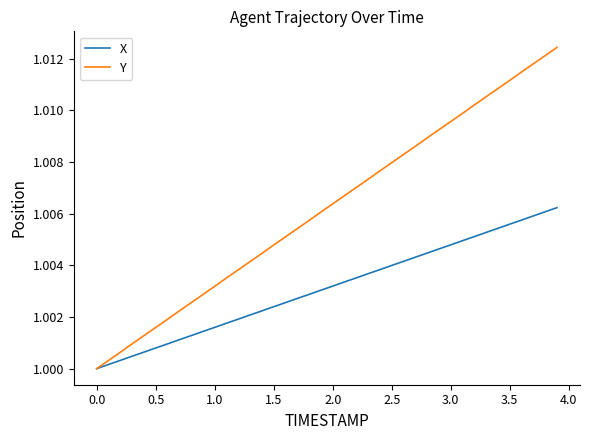

Does the chart have visible grid lines?

No